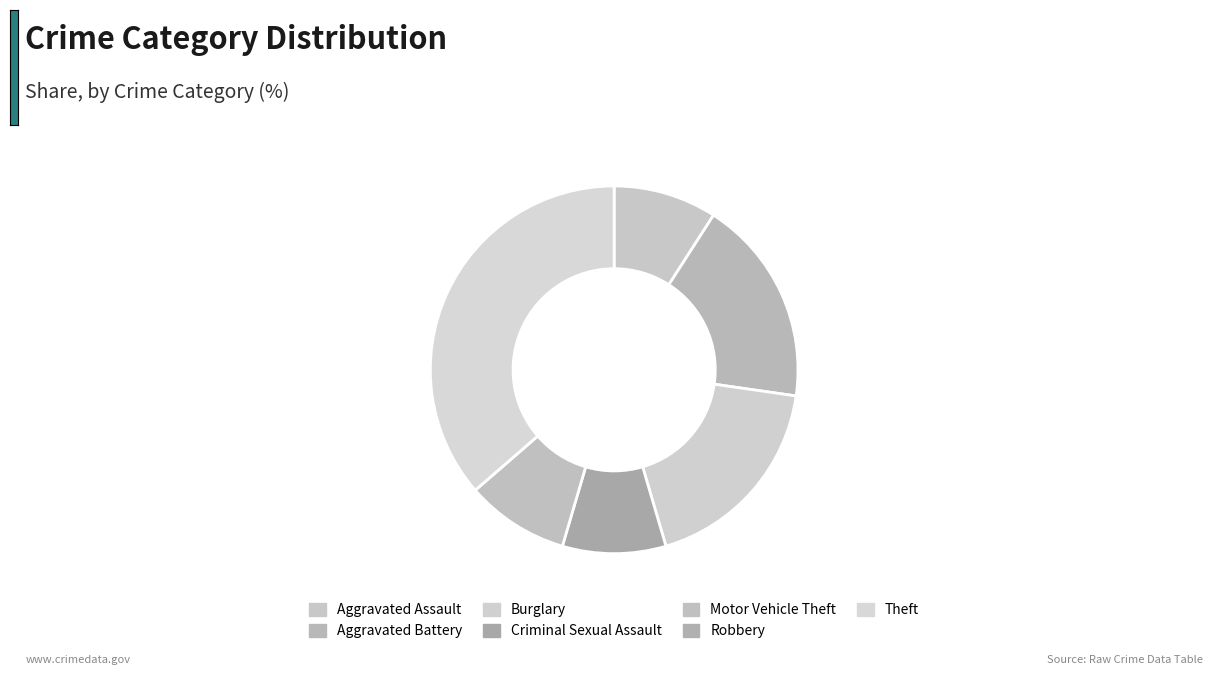

Is Criminal Sexual Assault the majority of the pie?

No